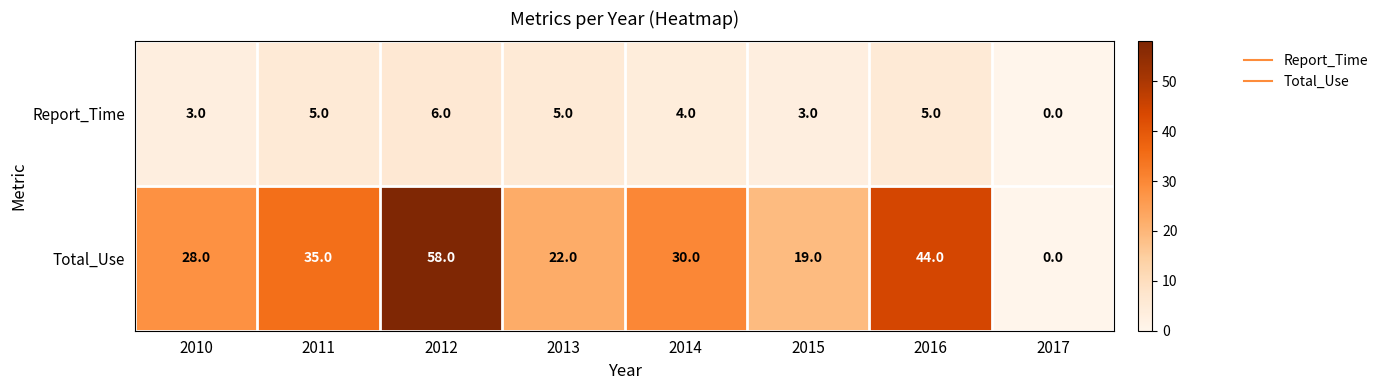

Which label corresponds to the largest value in the chart?

2012